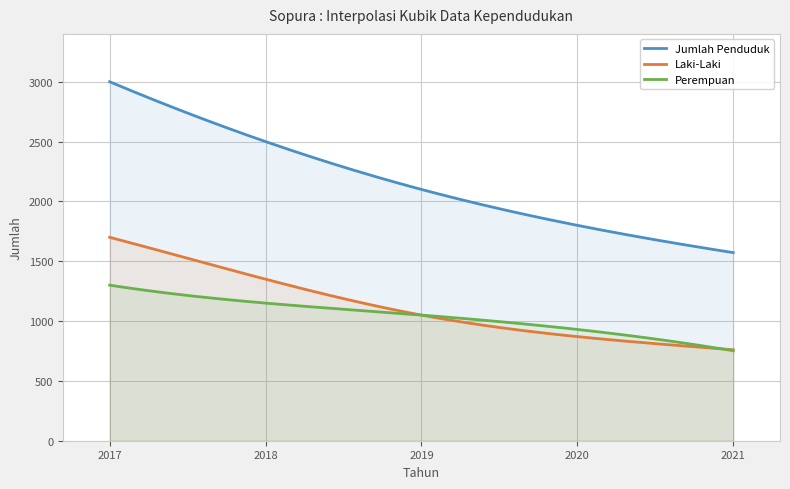

Which series has the widest spread of values?

Jumlah Penduduk